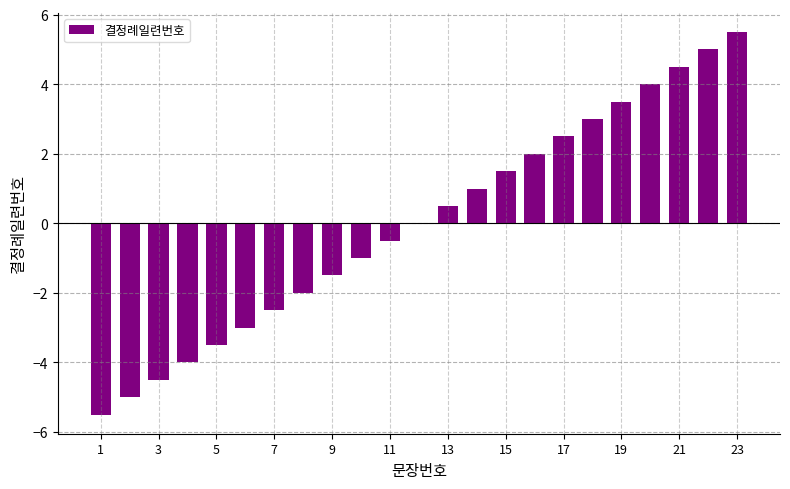

What is the maximum value shown in the chart?

5.5